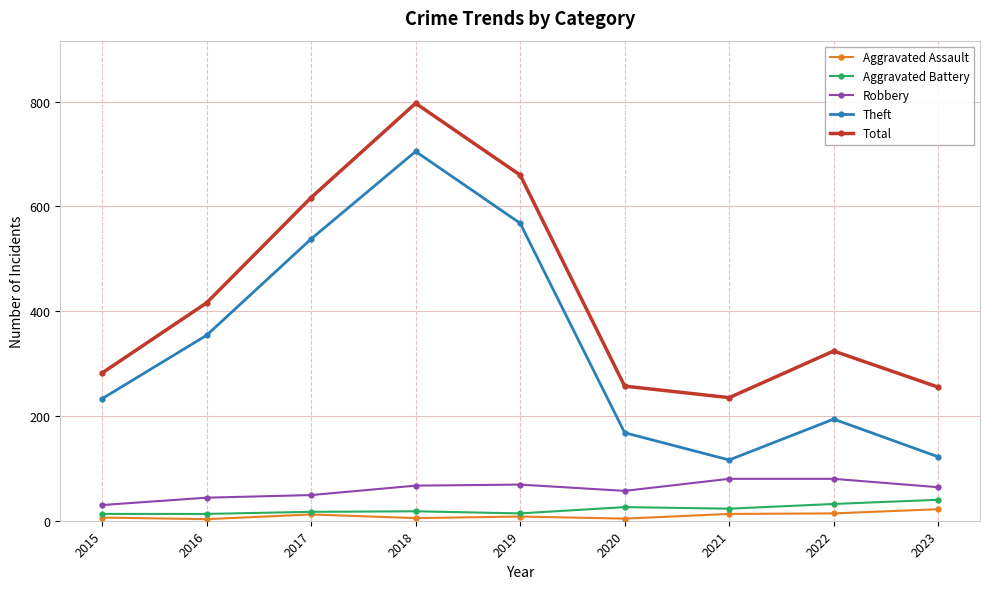

What is the average value of the Total series?

427